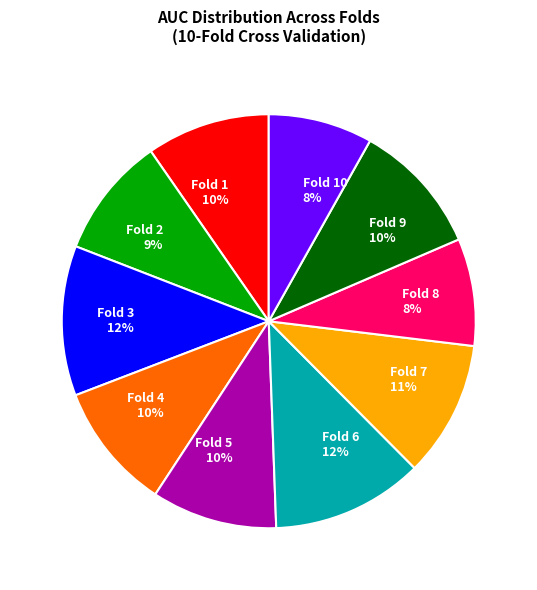

Is there a majority slice in this chart?

No